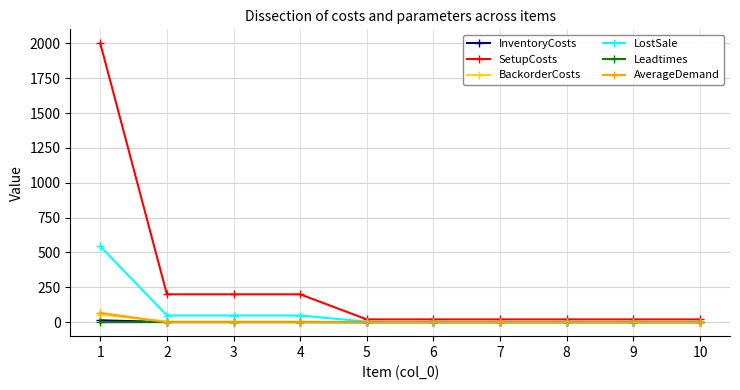

Which series has the largest total across all categories?

SetupCosts